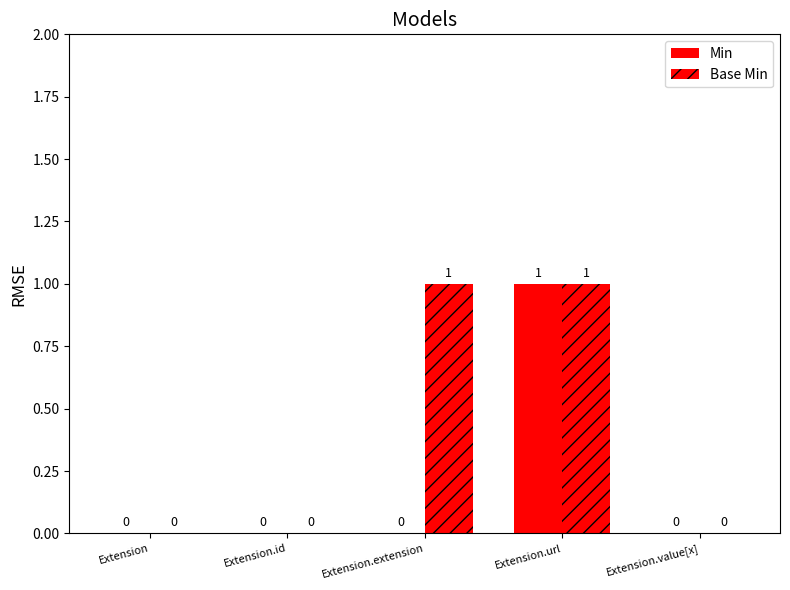

Reading right to left, list all the values displayed in this chart.

Min: Extension.value[x]=0	Extension.url=1	Extension.extension=0	Extension.id=0	Extension=0
Base Min: Extension.value[x]=0	Extension.url=1	Extension.extension=1	Extension.id=0	Extension=0